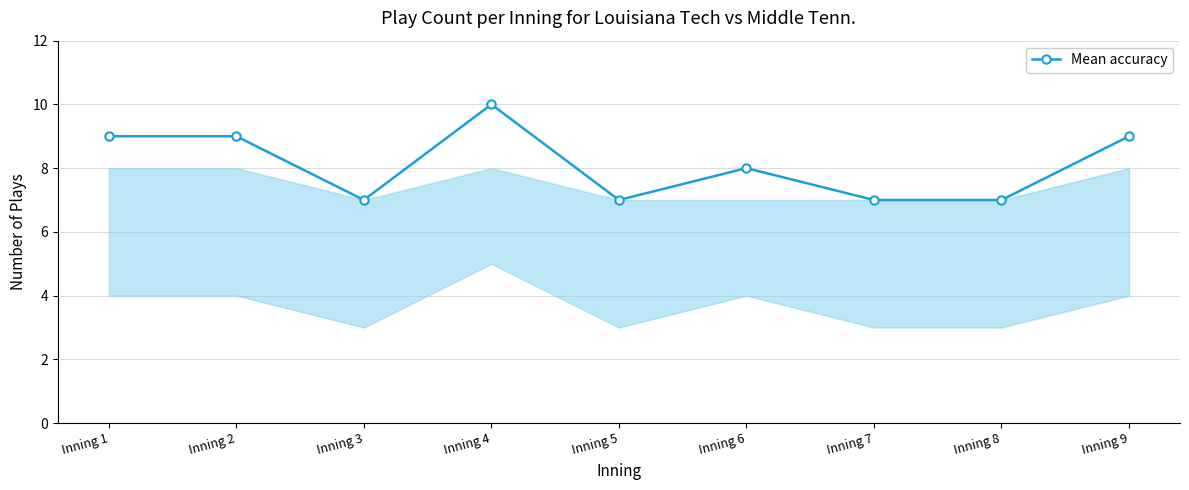

How many values are below 8?

4